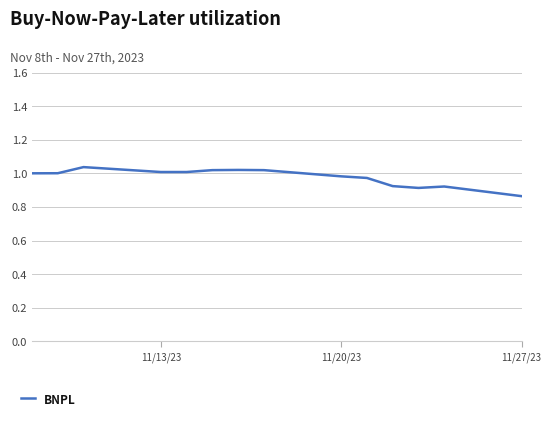

What is the minimum value shown in the chart?

0.9